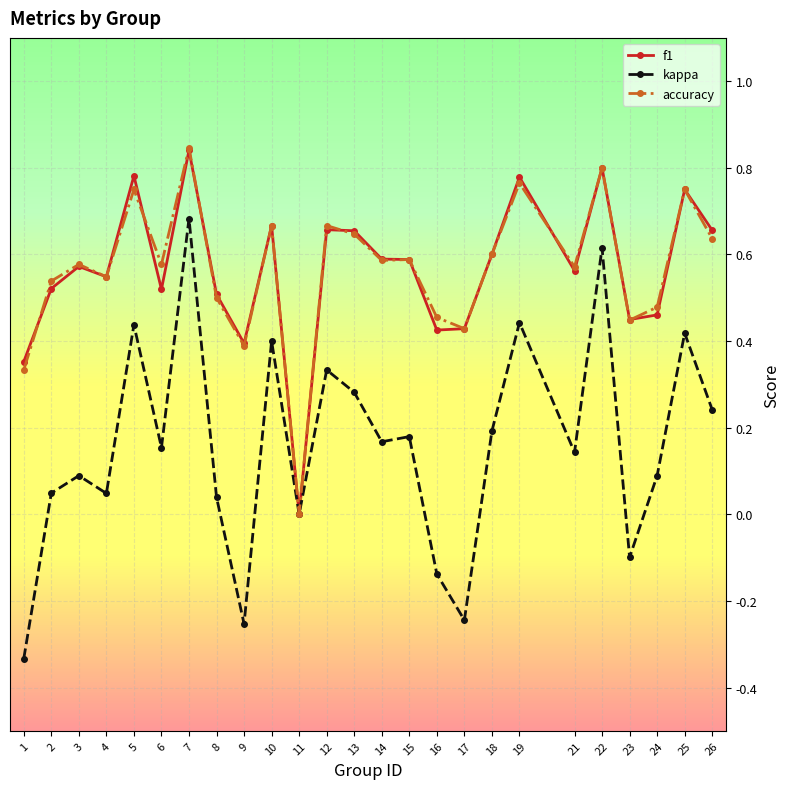

What is the total value across all series at 7?

2.4